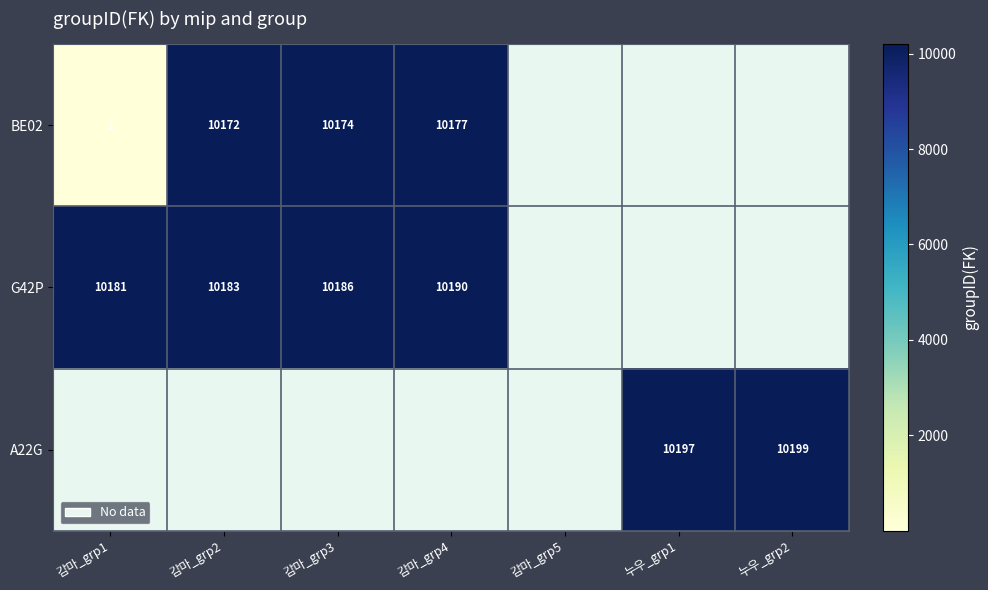

The value of BE02 at 감마_grp2 is 17736.3. True or false?

False